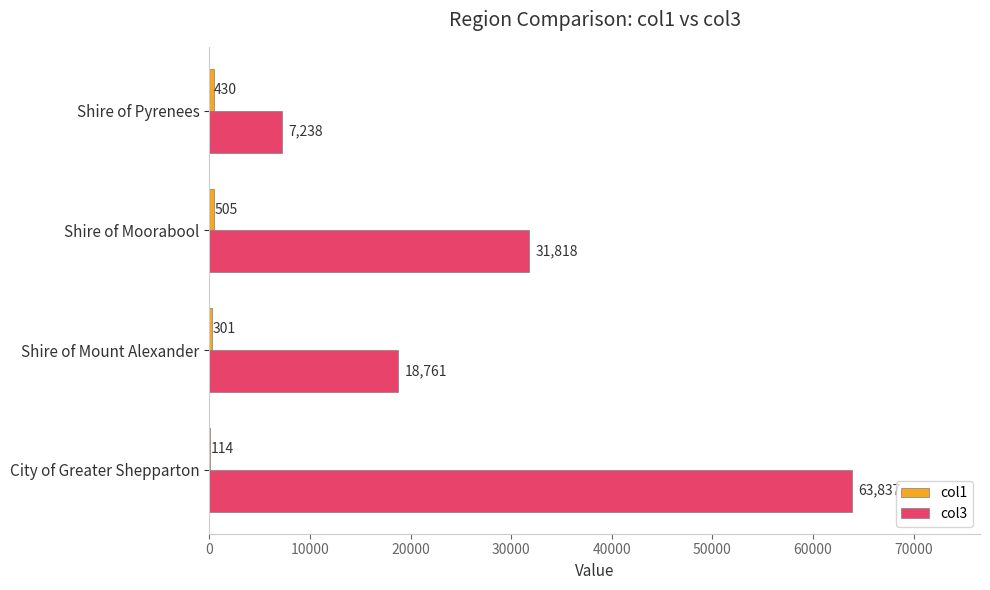

How many distinct data groups are displayed?

2